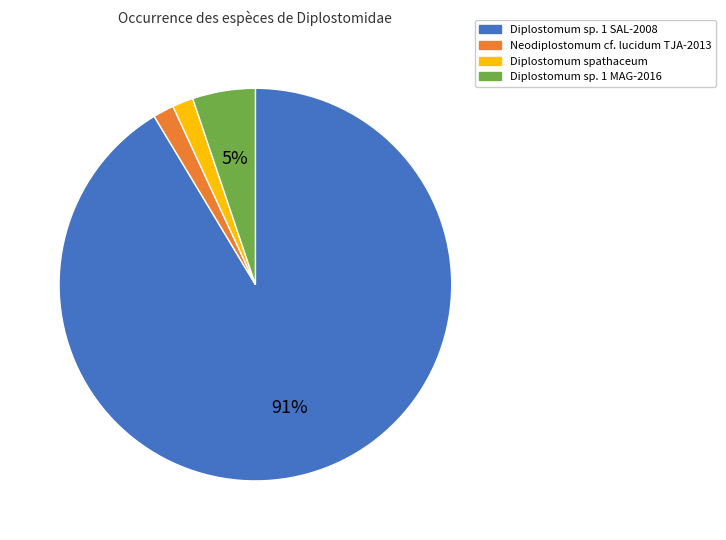

Combined, do Diplostomum sp. 1 SAL-2008 and Neodiplostomum cf. lucidum TJA-2013 account for over 50%?

Yes